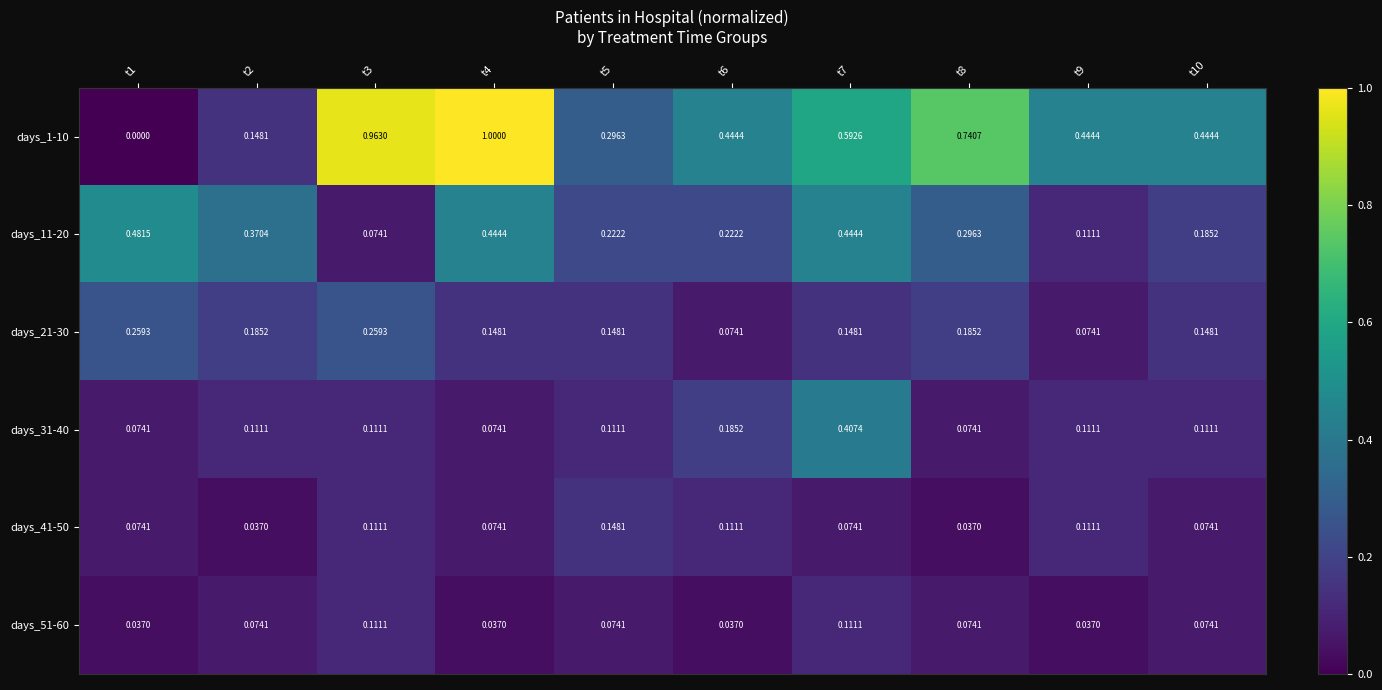

Is the value of days_31-40 at t9 greater than the value of days_1-10 at t6?

No